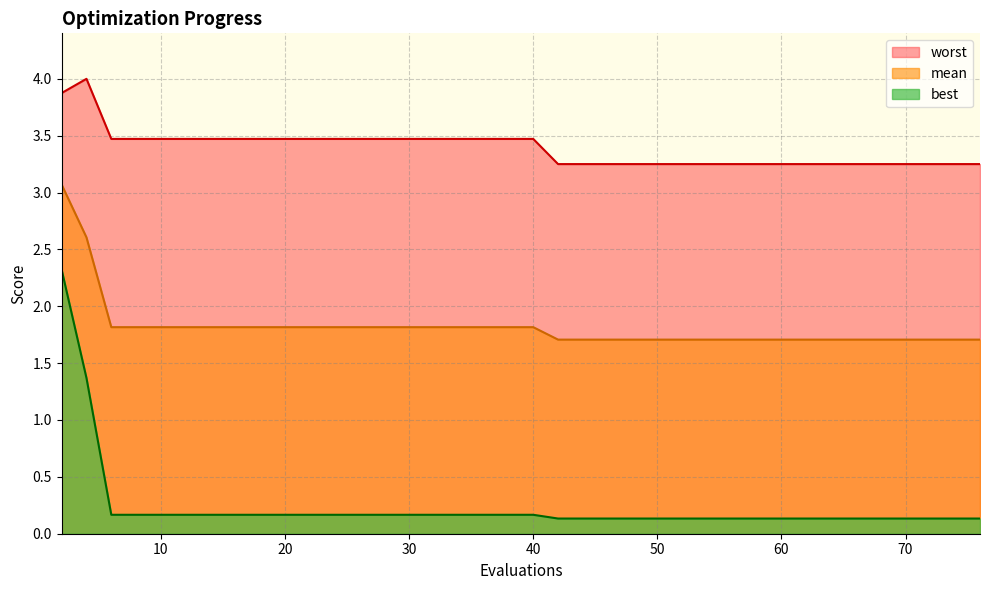

What is the approximate value of mean at 26?

1.8